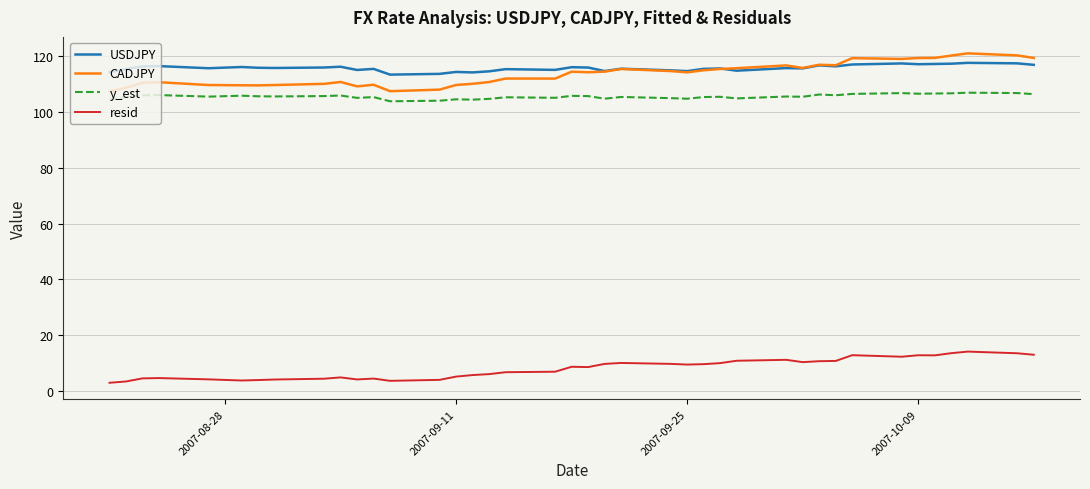

What is the smallest value displayed?

2.9